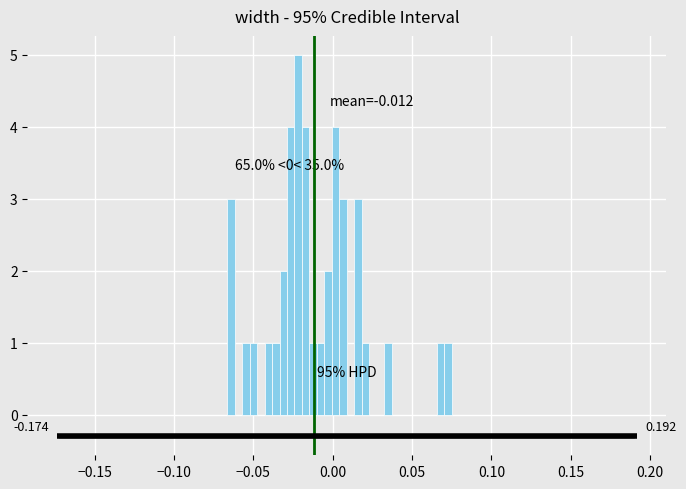

Around what value on the x-axis is the tallest bar? Give the approximate position of its centre, as read against the axis.

-0.020